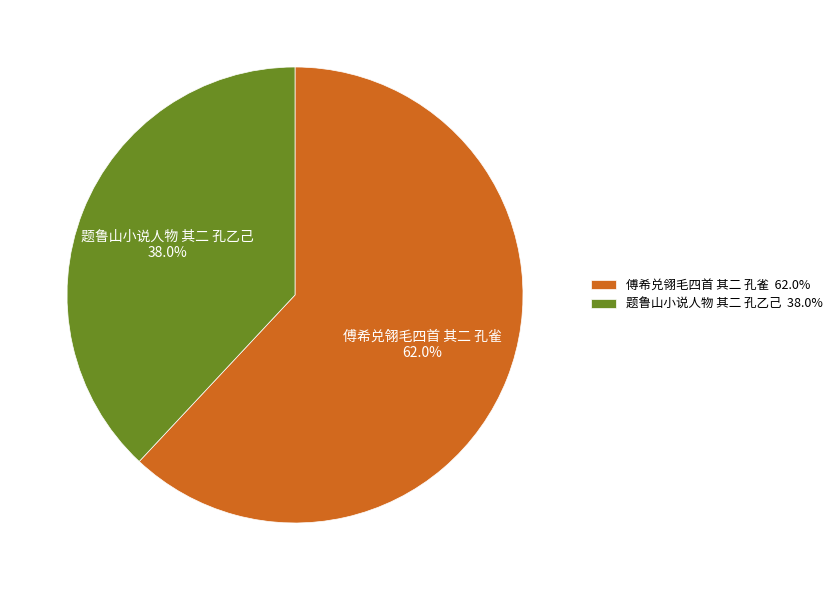

Approximately how many times larger is the value at 傅希兑翎毛四首 其二 孔雀 compared to 题鲁山小说人物 其二 孔乙己?

1.6